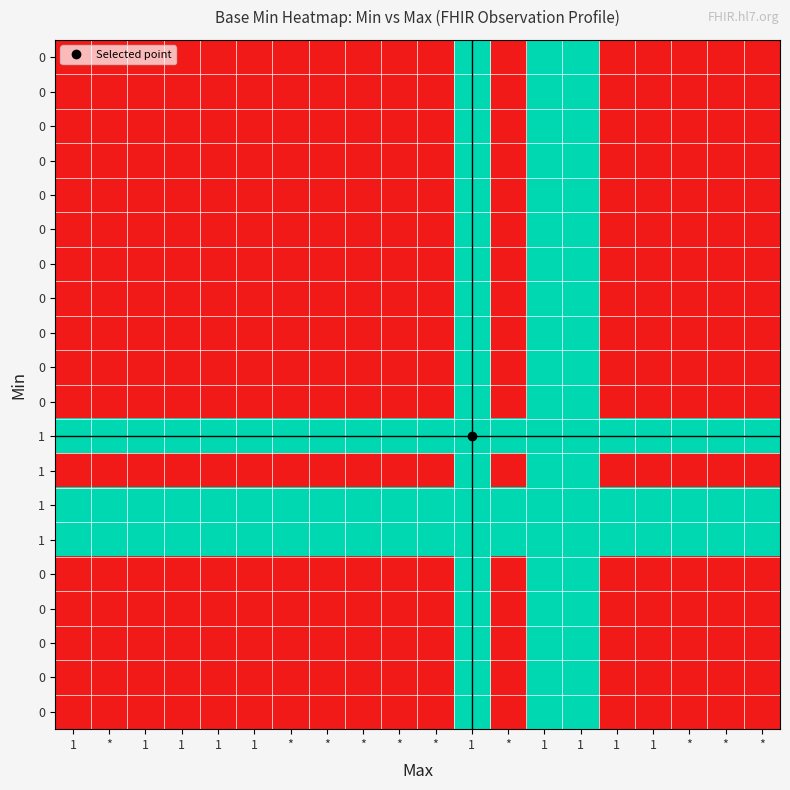

What is the maximum value shown in the chart?

1